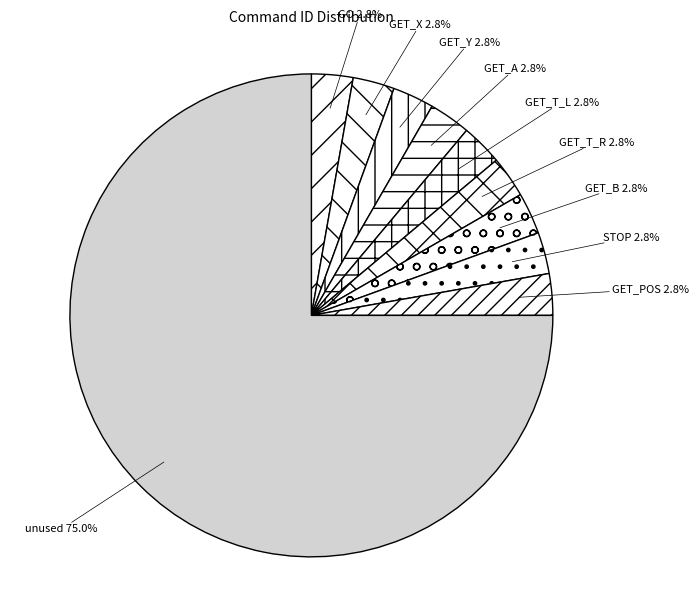

What is the majority slice?

unused